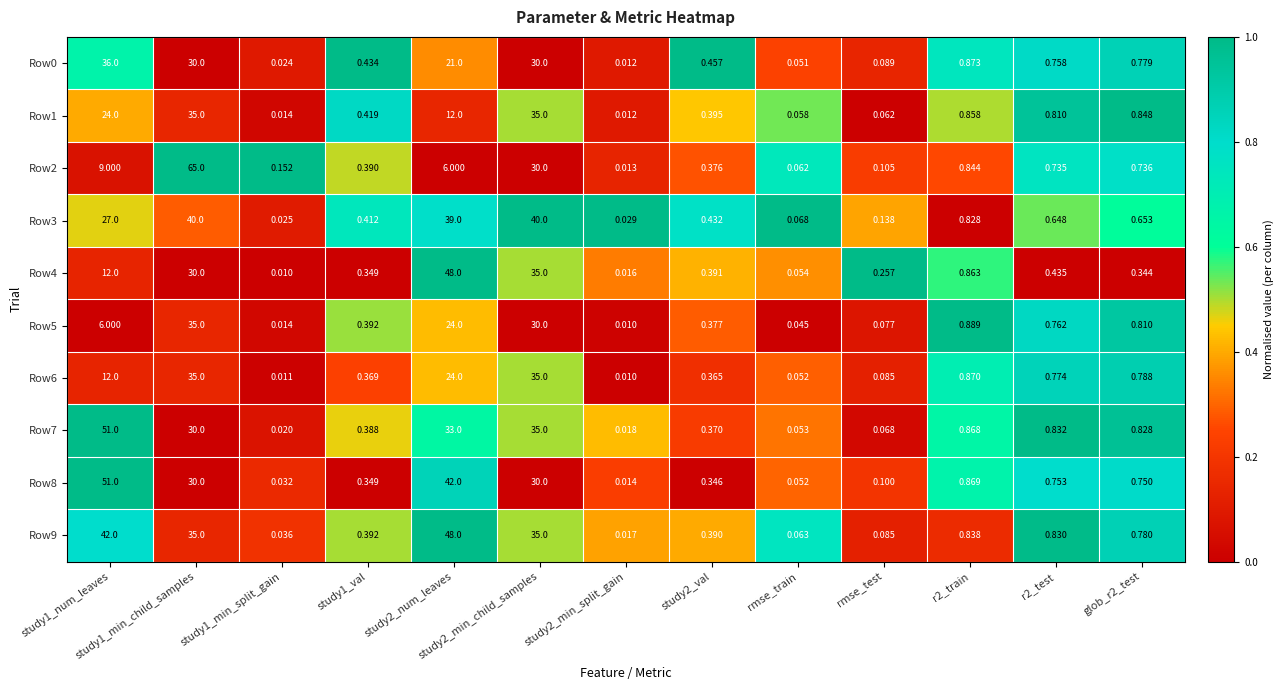

Reading left to right, extract all data points from this chart.

Row0: study1_num_leaves=36.0	study1_min_child_samples=30.0	study1_min_split_gain=0.0	study1_val=0.4	study2_num_leaves=21.0	study2_min_child_samples=30.0	study2_min_split_gain=0.0	study2_val=0.5	rmse_train=0.1	rmse_test=0.1	r2_train=0.9	r2_test=0.8	glob_r2_test=0.8
Row1: study1_num_leaves=24.0	study1_min_child_samples=35.0	study1_min_split_gain=0.0	study1_val=0.4	study2_num_leaves=12.0	study2_min_child_samples=35.0	study2_min_split_gain=0.0	study2_val=0.4	rmse_train=0.1	rmse_test=0.1	r2_train=0.9	r2_test=0.8	glob_r2_test=0.8
Row2: study1_num_leaves=9.0	study1_min_child_samples=65.0	study1_min_split_gain=0.2	study1_val=0.4	study2_num_leaves=6.0	study2_min_child_samples=30.0	study2_min_split_gain=0.0	study2_val=0.4	rmse_train=0.1	rmse_test=0.1	r2_train=0.8	r2_test=0.7	glob_r2_test=0.7
Row3: study1_num_leaves=27.0	study1_min_child_samples=40.0	study1_min_split_gain=0.0	study1_val=0.4	study2_num_leaves=39.0	study2_min_child_samples=40.0	study2_min_split_gain=0.0	study2_val=0.4	rmse_train=0.1	rmse_test=0.1	r2_train=0.8	r2_test=0.6	glob_r2_test=0.7
Row4: study1_num_leaves=12.0	study1_min_child_samples=30.0	study1_min_split_gain=0.0	study1_val=0.3	study2_num_leaves=48.0	study2_min_child_samples=35.0	study2_min_split_gain=0.0	study2_val=0.4	rmse_train=0.1	rmse_test=0.3	r2_train=0.9	r2_test=0.4	glob_r2_test=0.3
Row5: study1_num_leaves=6.0	study1_min_child_samples=35.0	study1_min_split_gain=0.0	study1_val=0.4	study2_num_leaves=24.0	study2_min_child_samples=30.0	study2_min_split_gain=0.0	study2_val=0.4	rmse_train=0.0	rmse_test=0.1	r2_train=0.9	r2_test=0.8	glob_r2_test=0.8
Row6: study1_num_leaves=12.0	study1_min_child_samples=35.0	study1_min_split_gain=0.0	study1_val=0.4	study2_num_leaves=24.0	study2_min_child_samples=35.0	study2_min_split_gain=0.0	study2_val=0.4	rmse_train=0.1	rmse_test=0.1	r2_train=0.9	r2_test=0.8	glob_r2_test=0.8
Row7: study1_num_leaves=51.0	study1_min_child_samples=30.0	study1_min_split_gain=0.0	study1_val=0.4	study2_num_leaves=33.0	study2_min_child_samples=35.0	study2_min_split_gain=0.0	study2_val=0.4	rmse_train=0.1	rmse_test=0.1	r2_train=0.9	r2_test=0.8	glob_r2_test=0.8
Row8: study1_num_leaves=51.0	study1_min_child_samples=30.0	study1_min_split_gain=0.0	study1_val=0.3	study2_num_leaves=42.0	study2_min_child_samples=30.0	study2_min_split_gain=0.0	study2_val=0.3	rmse_train=0.1	rmse_test=0.1	r2_train=0.9	r2_test=0.8	glob_r2_test=0.8
Row9: study1_num_leaves=42.0	study1_min_child_samples=35.0	study1_min_split_gain=0.0	study1_val=0.4	study2_num_leaves=48.0	study2_min_child_samples=35.0	study2_min_split_gain=0.0	study2_val=0.4	rmse_train=0.1	rmse_test=0.1	r2_train=0.8	r2_test=0.8	glob_r2_test=0.8